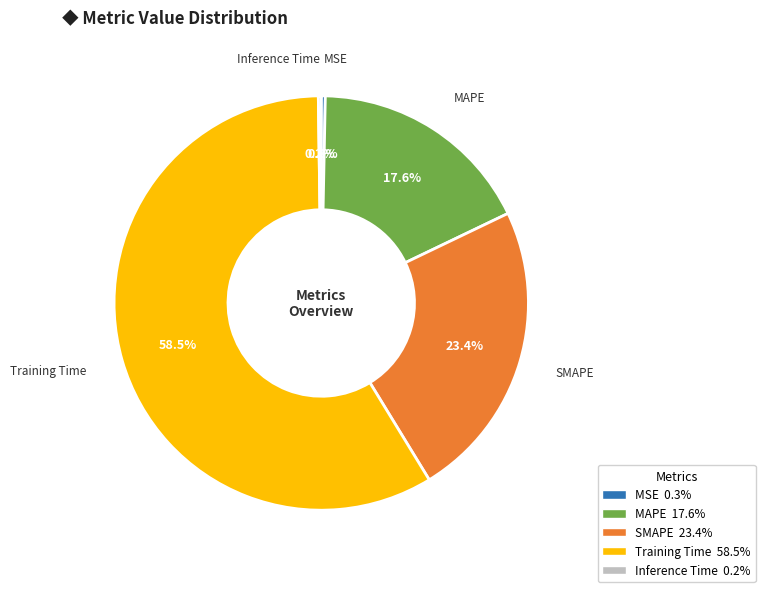

Do MAPE and SMAPE together represent more than half of the pie?

No